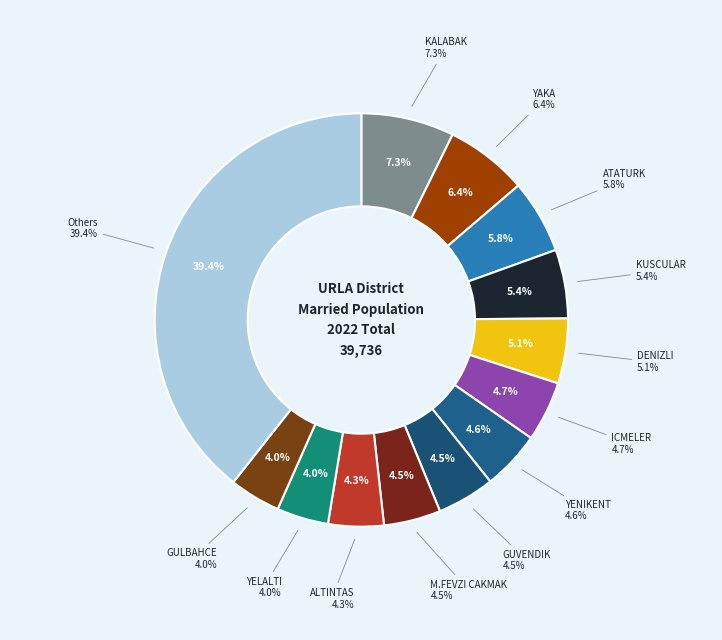

What percentage is NOT represented by KUSCULAR?

94.6%